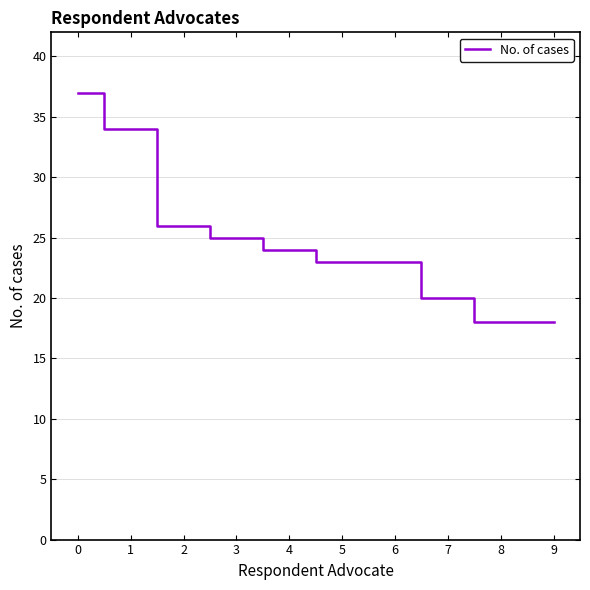

Count the number of data series in this chart.

1